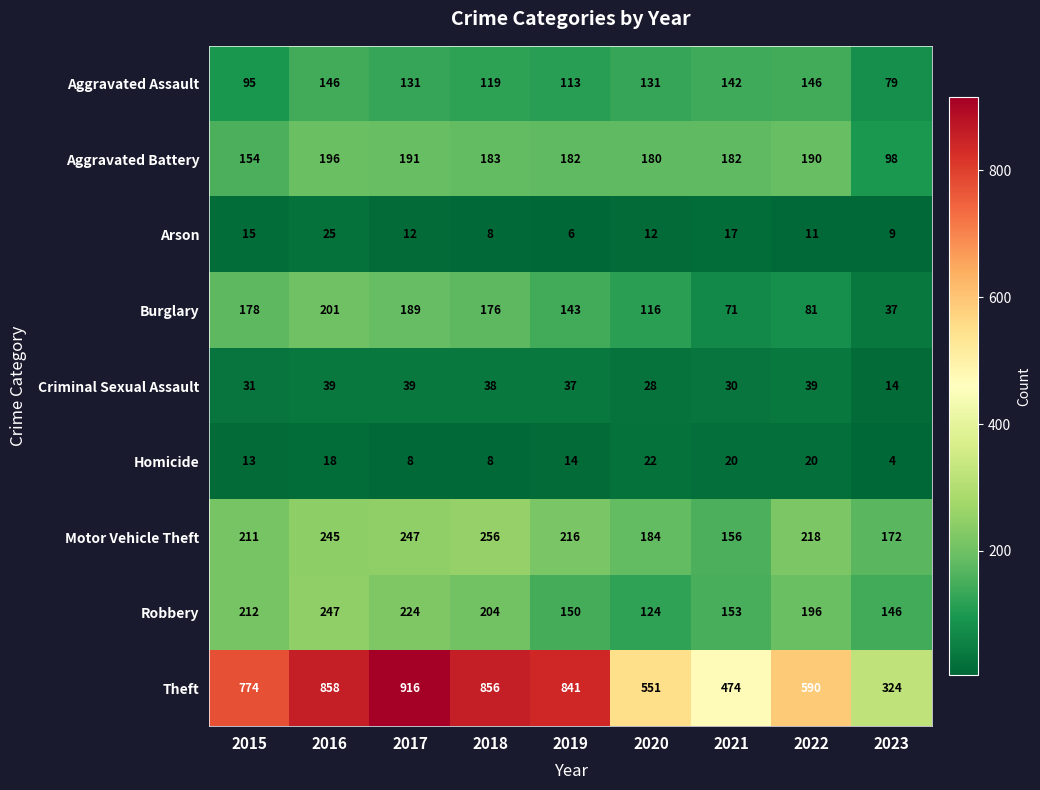

What is the difference between the maximum and second lowest values in the Theft series?

442